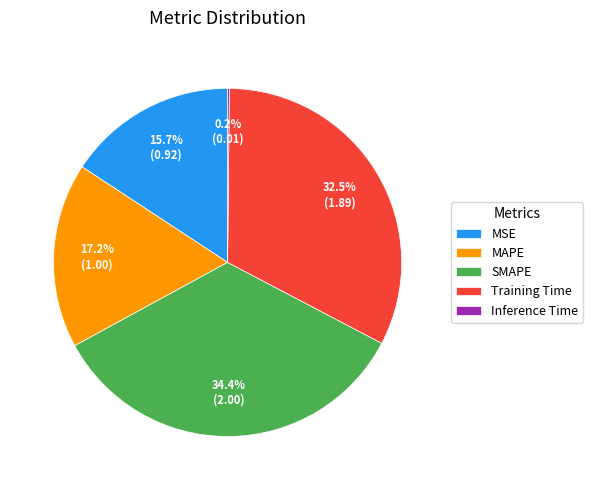

How much of the chart is everything except MAPE?

82.8%